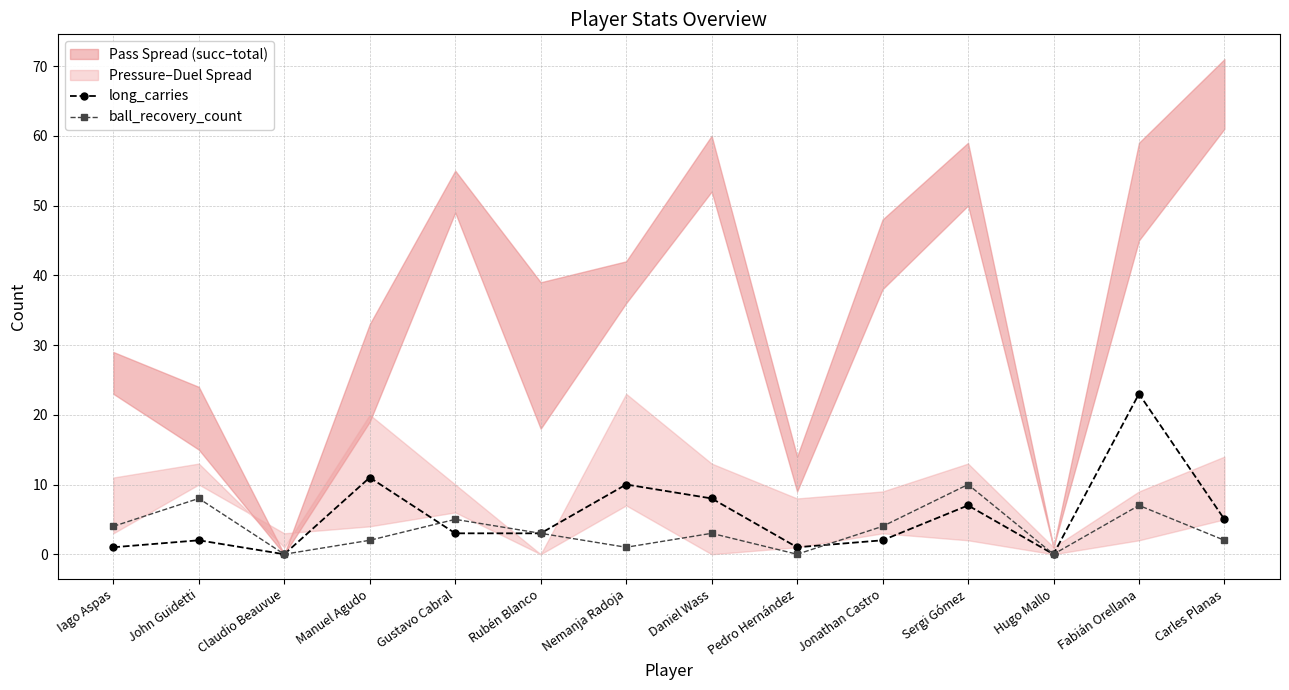

Which series has the widest spread of values?

long_carries